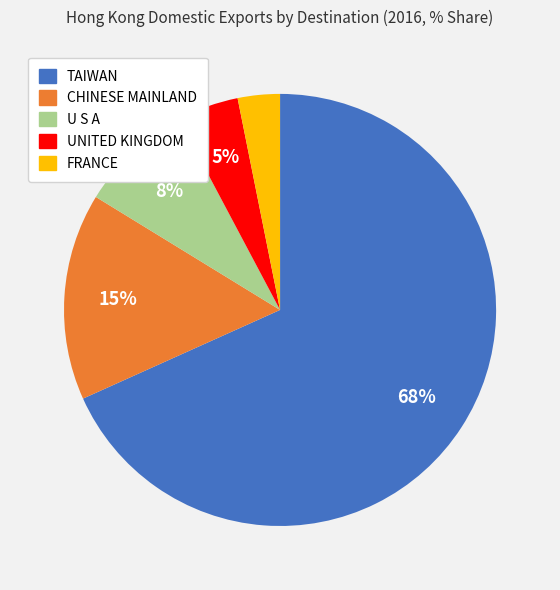

Is there any slice that represents more than half of the pie?

Yes